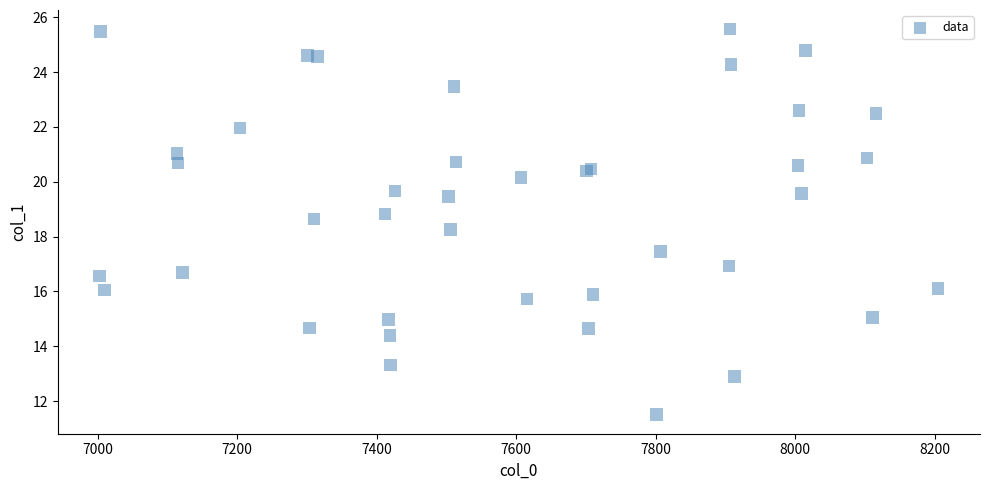

What Y value in the scatter plot is closest to 18?

18.3